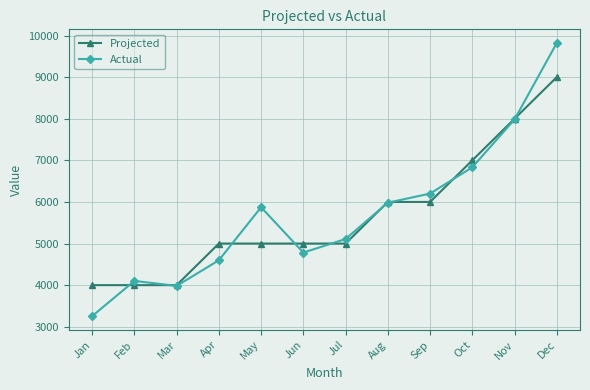

What is the minimum value for Projected?

4000